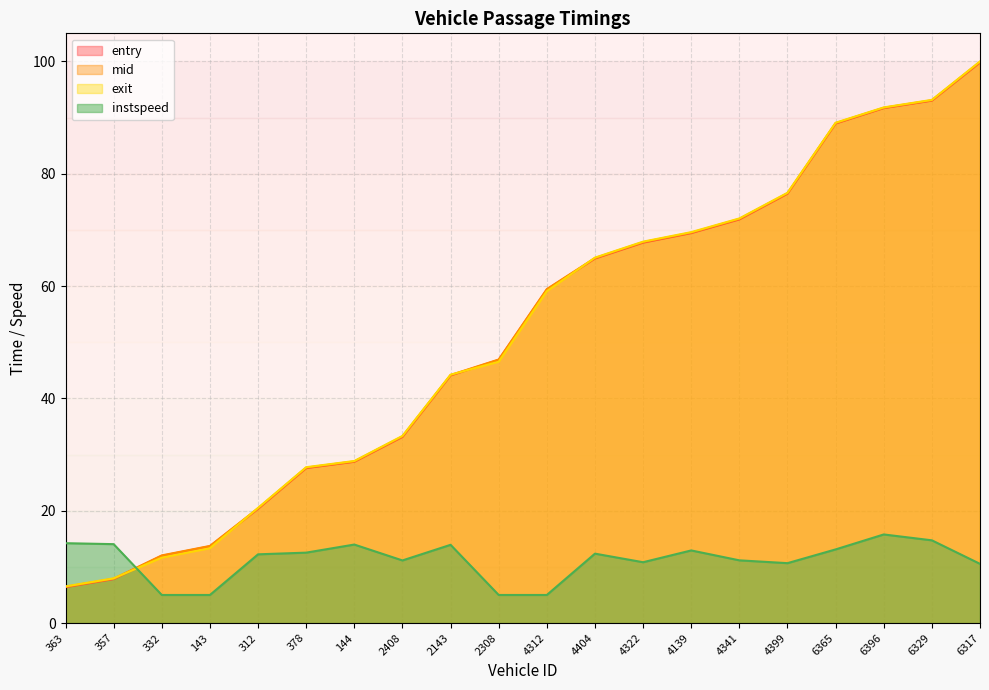

What is the difference between the maximum and minimum values in the mid series?

93.4